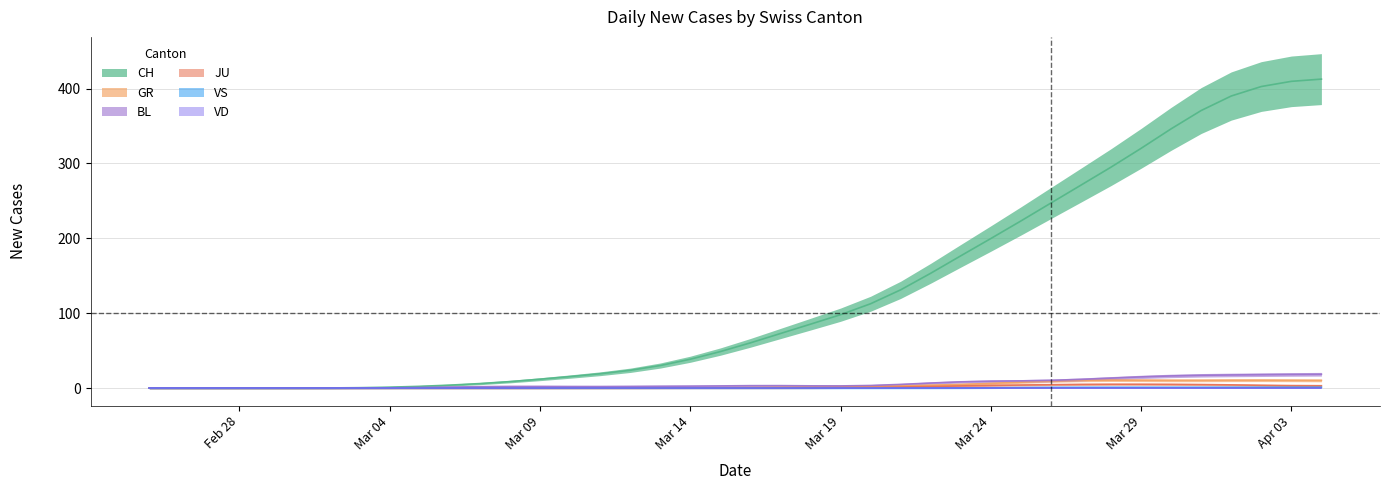

Which series has the largest range (max minus min)?

CH